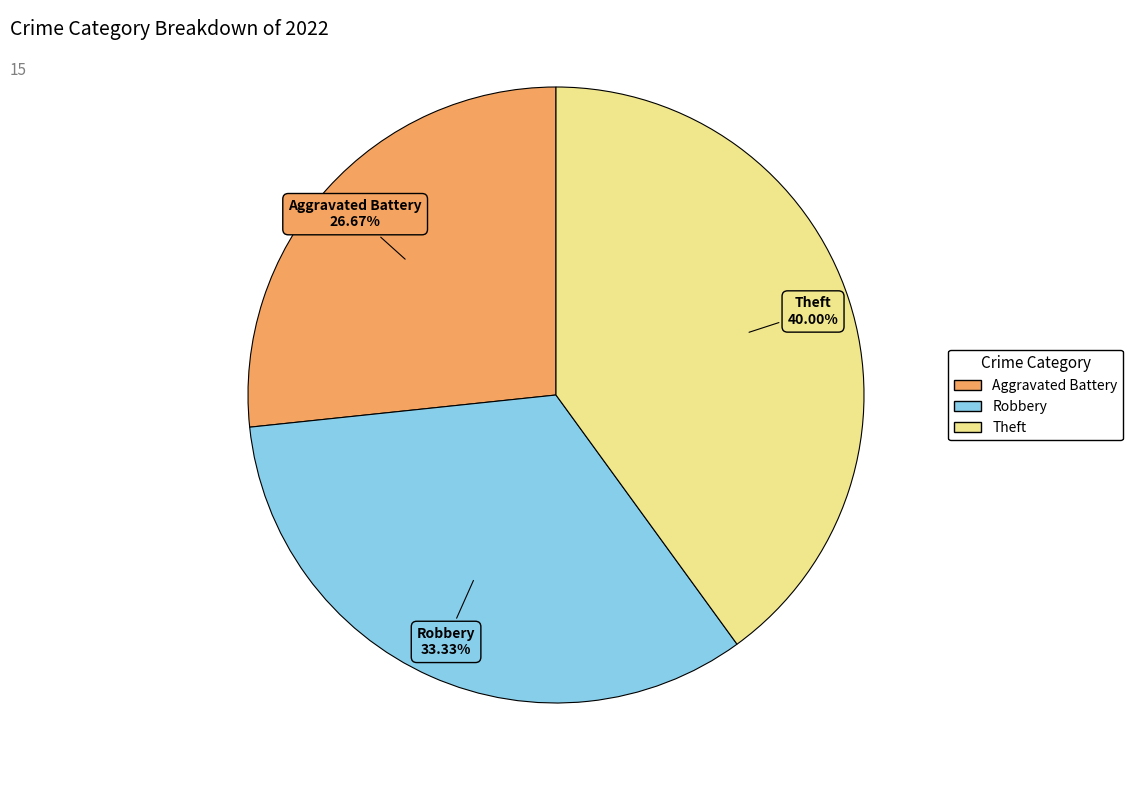

Does any single category account for the majority?

No